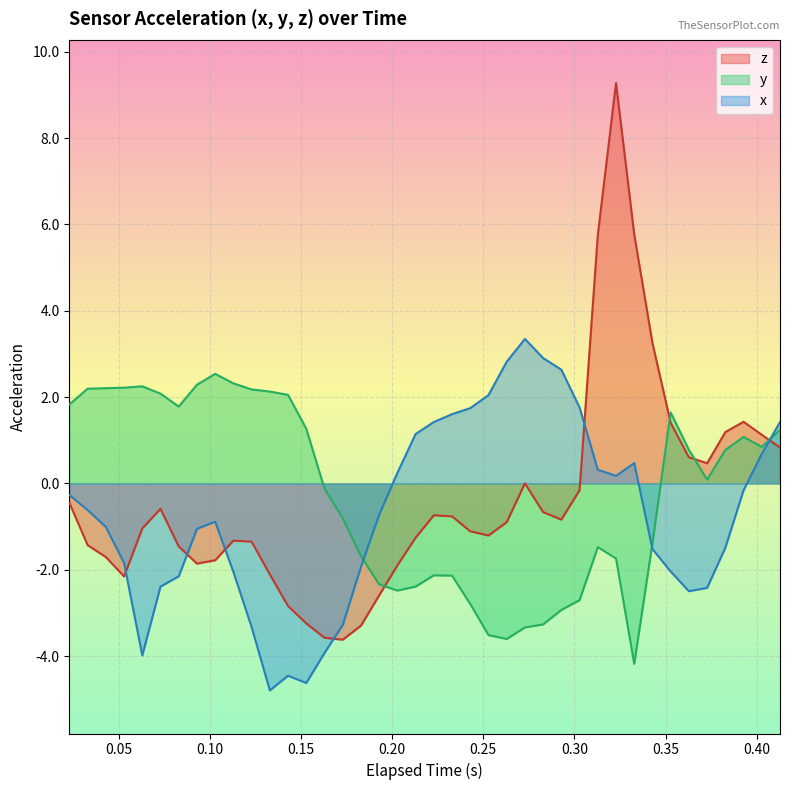

What is the highest value of the z series?

9.3